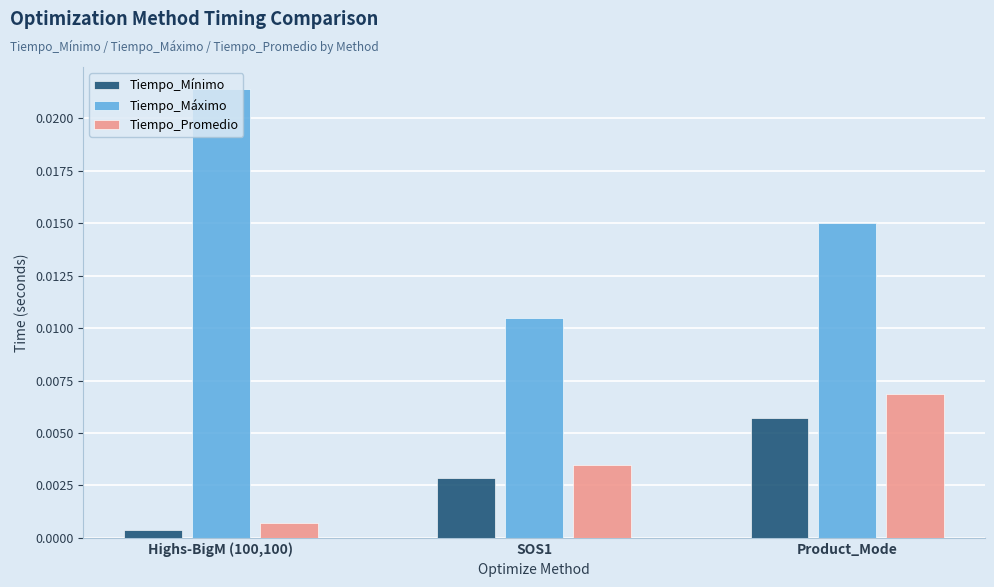

Which label corresponds to the smallest value in the chart?

Highs-BigM (100,100)